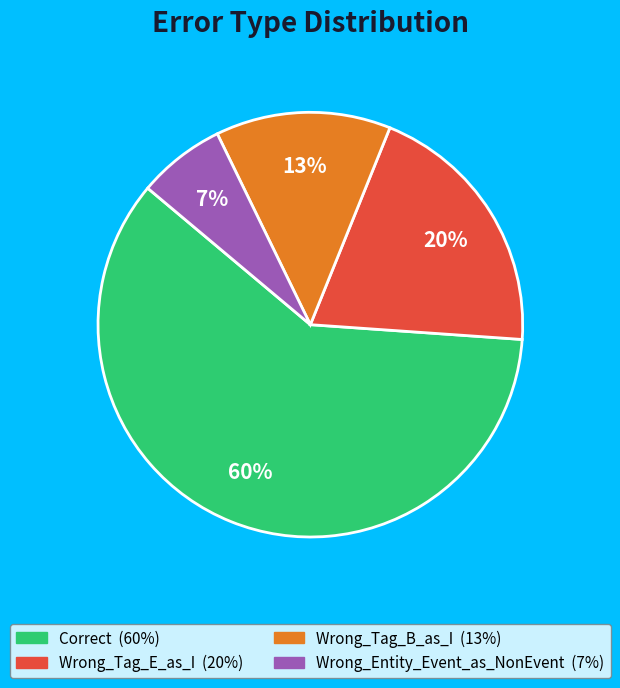

Does Wrong_Entity_Event_as_NonEvent represent more than half of the total?

No